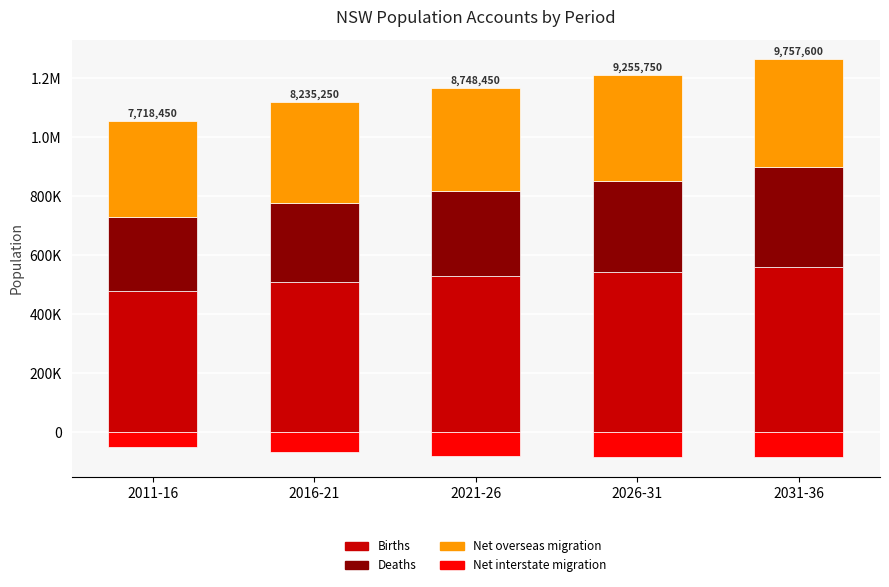

True or false: Net interstate migration has a value of -85893 at 2016-21.

False